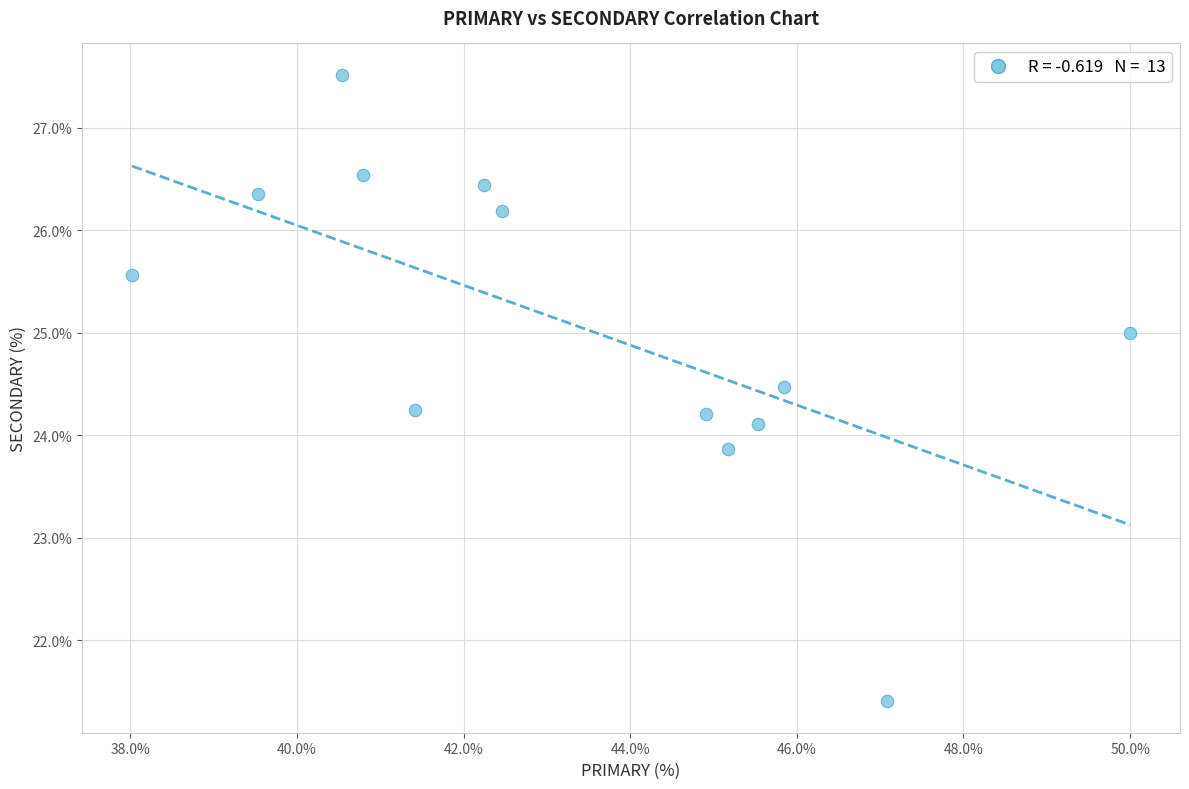

What is the range of Y values (max minus min)?

6.1